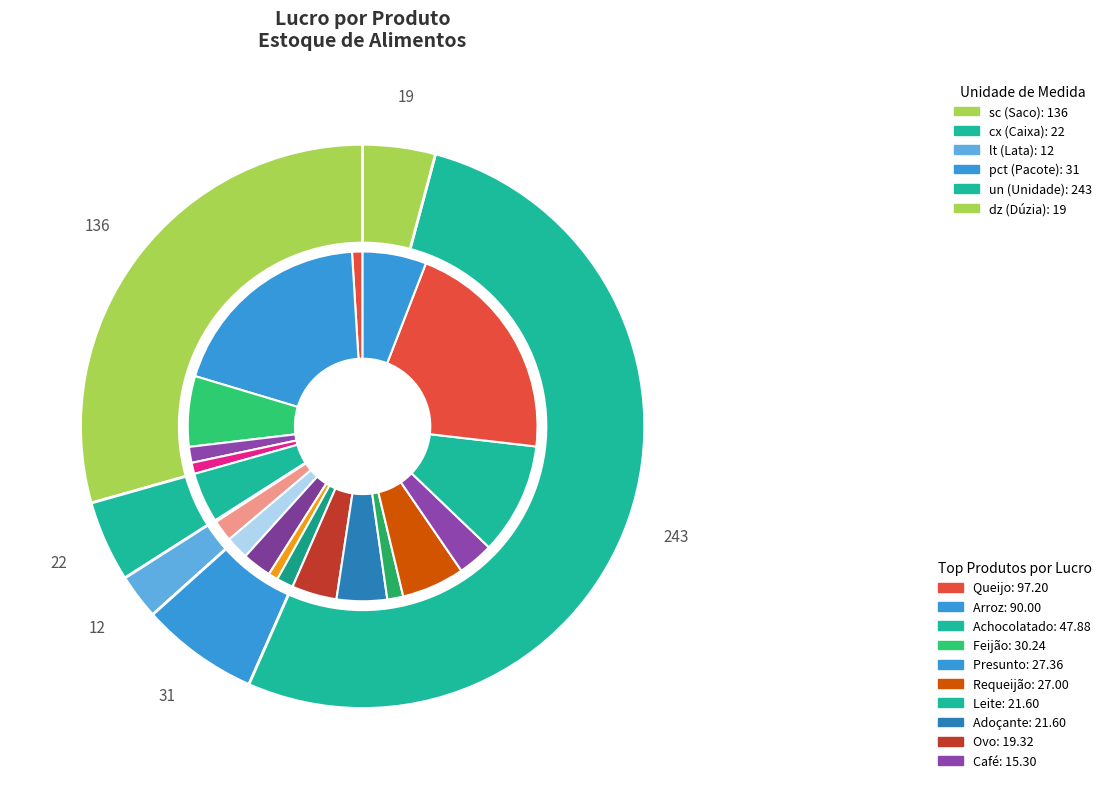

To the nearest percent, what percentage of the pie is Requeijão?

6%